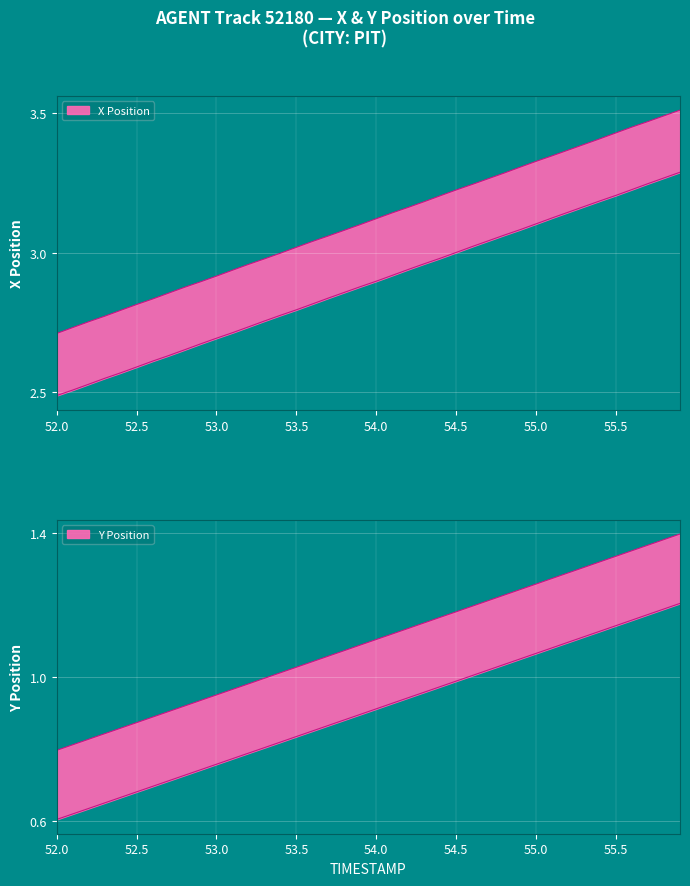

Count the number of data series in this chart.

2